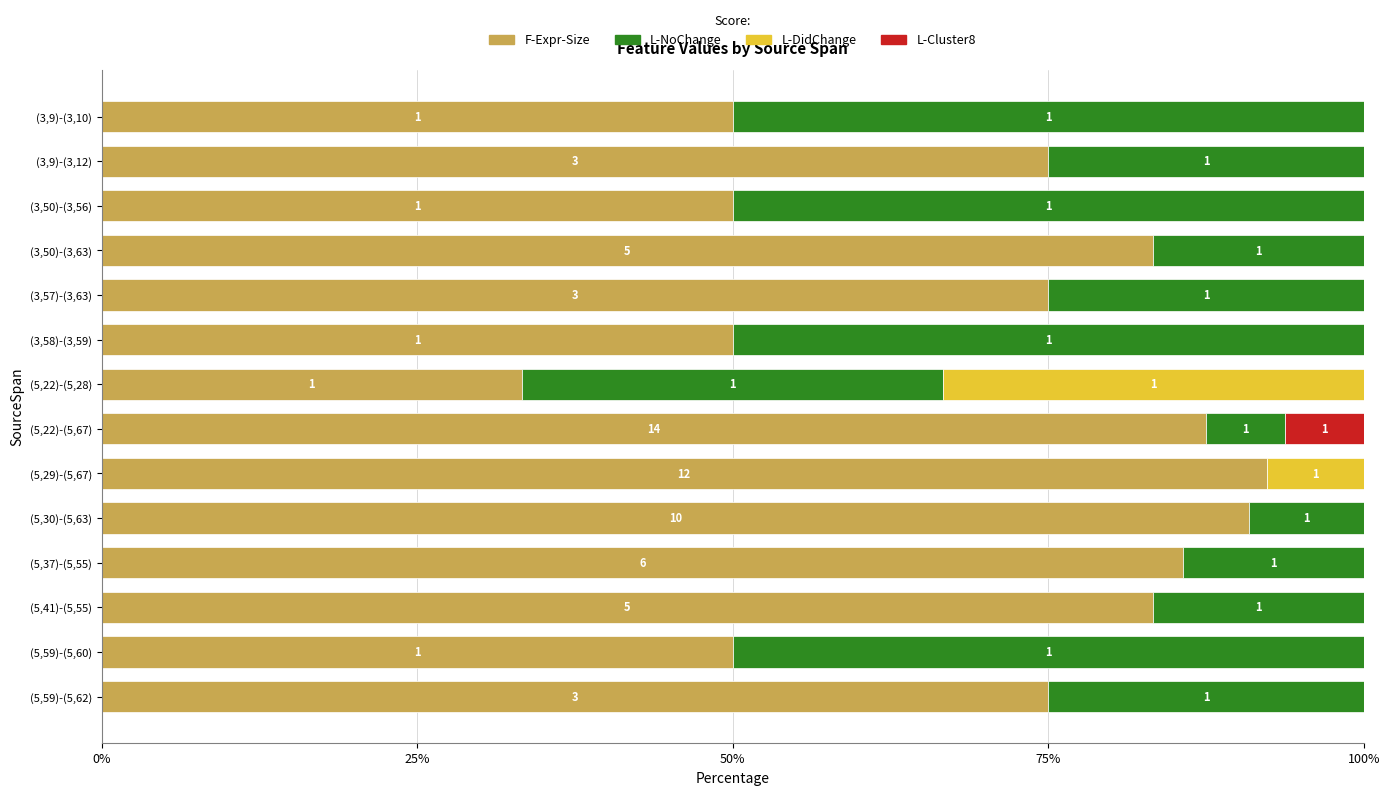

What are all the series names shown in the legend?

F-Expr-Size, L-NoChange, L-DidChange, L-Cluster8